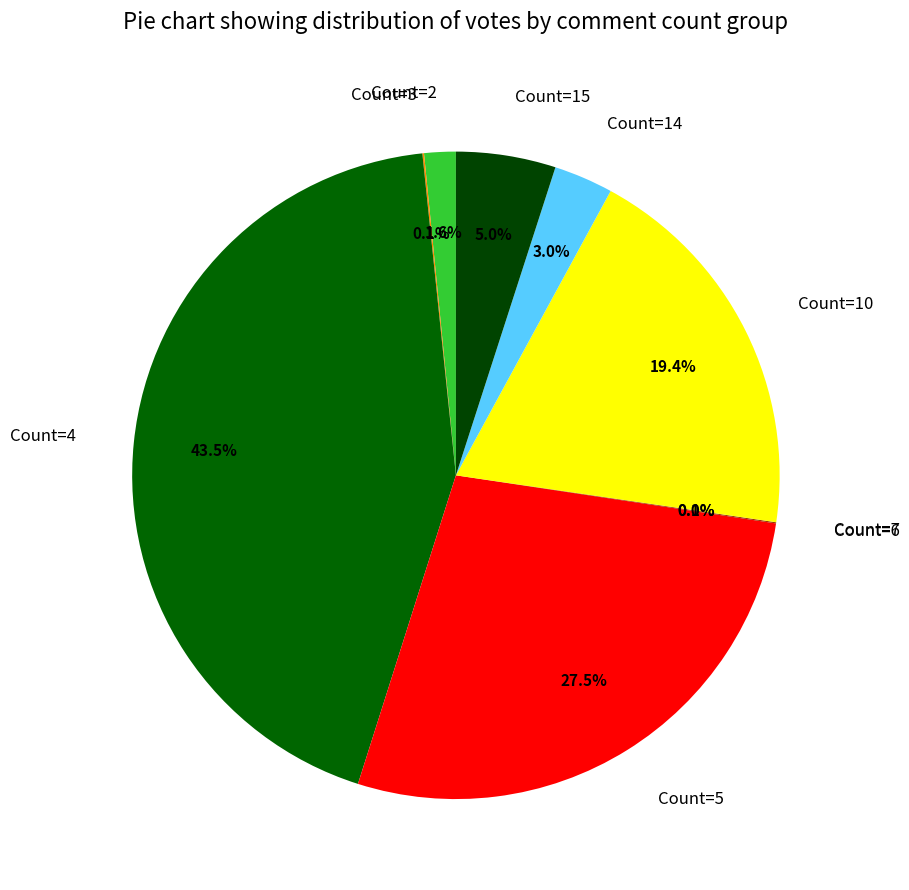

What is the largest slice in the pie chart?

Count=4